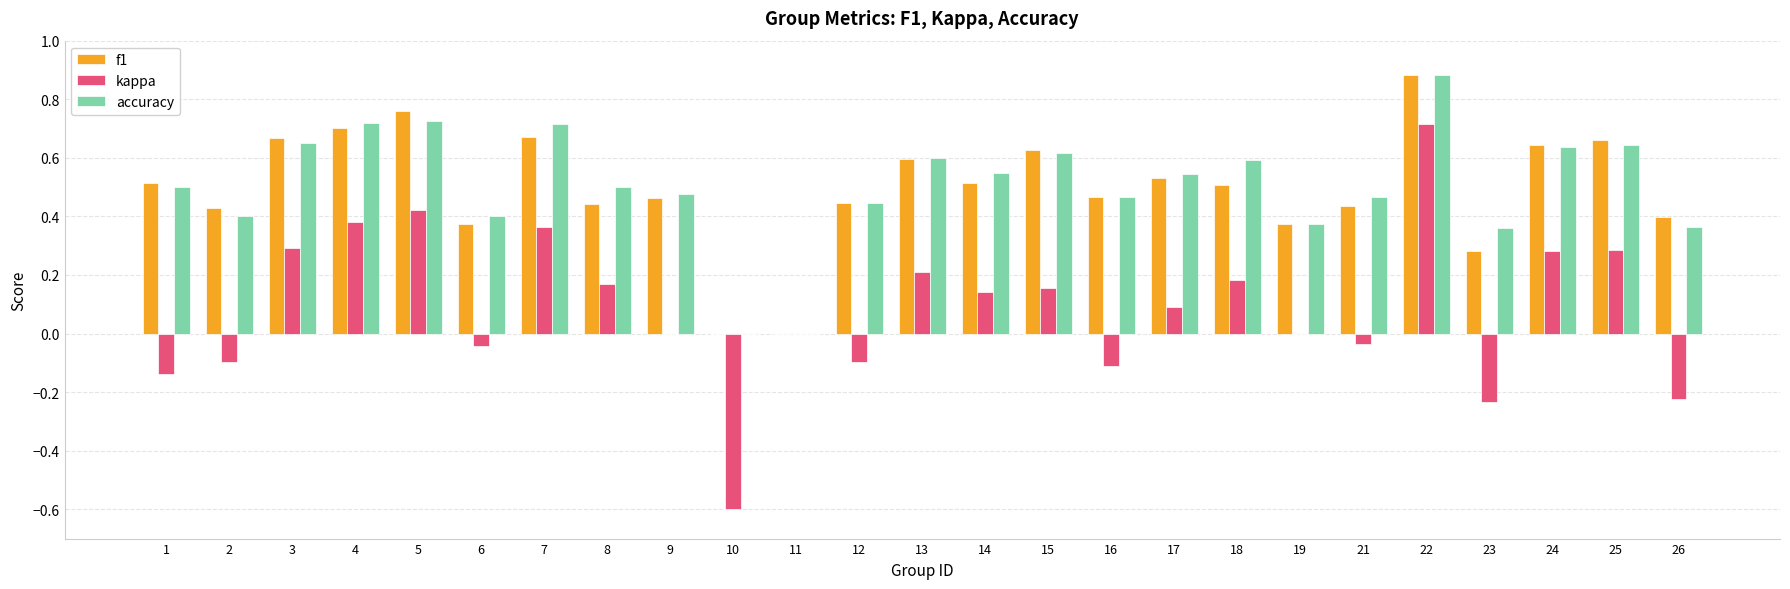

At which label does accuracy reach its peak?

22